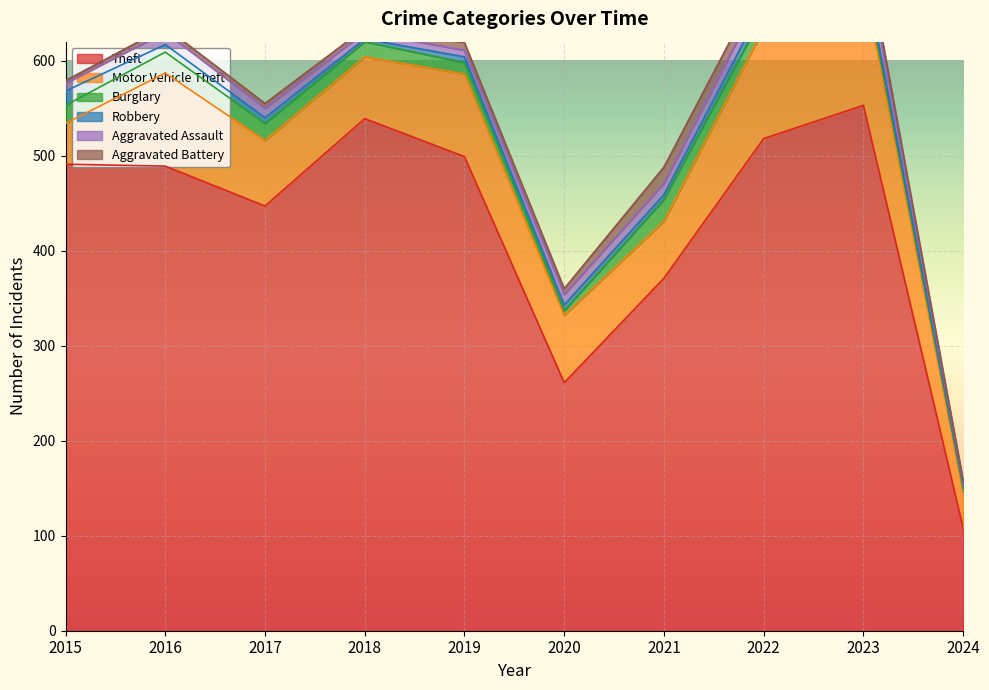

At how many categories does at least one series exceed 68?

10